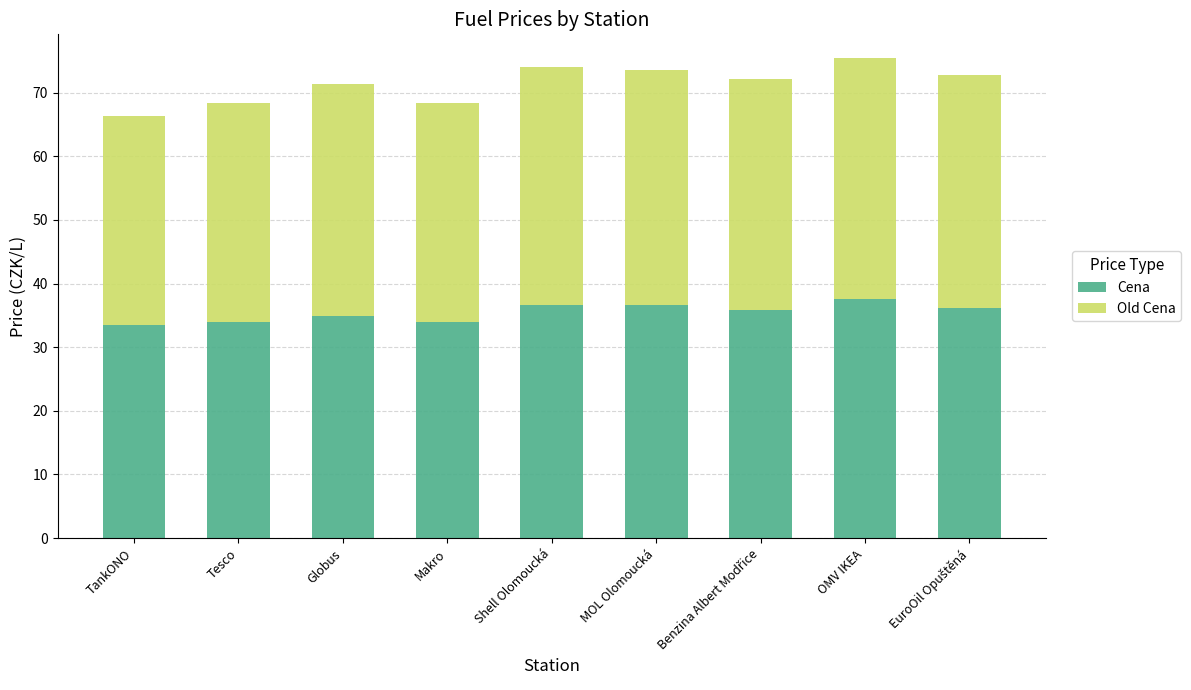

What is the average value of the Cena series?

35.5